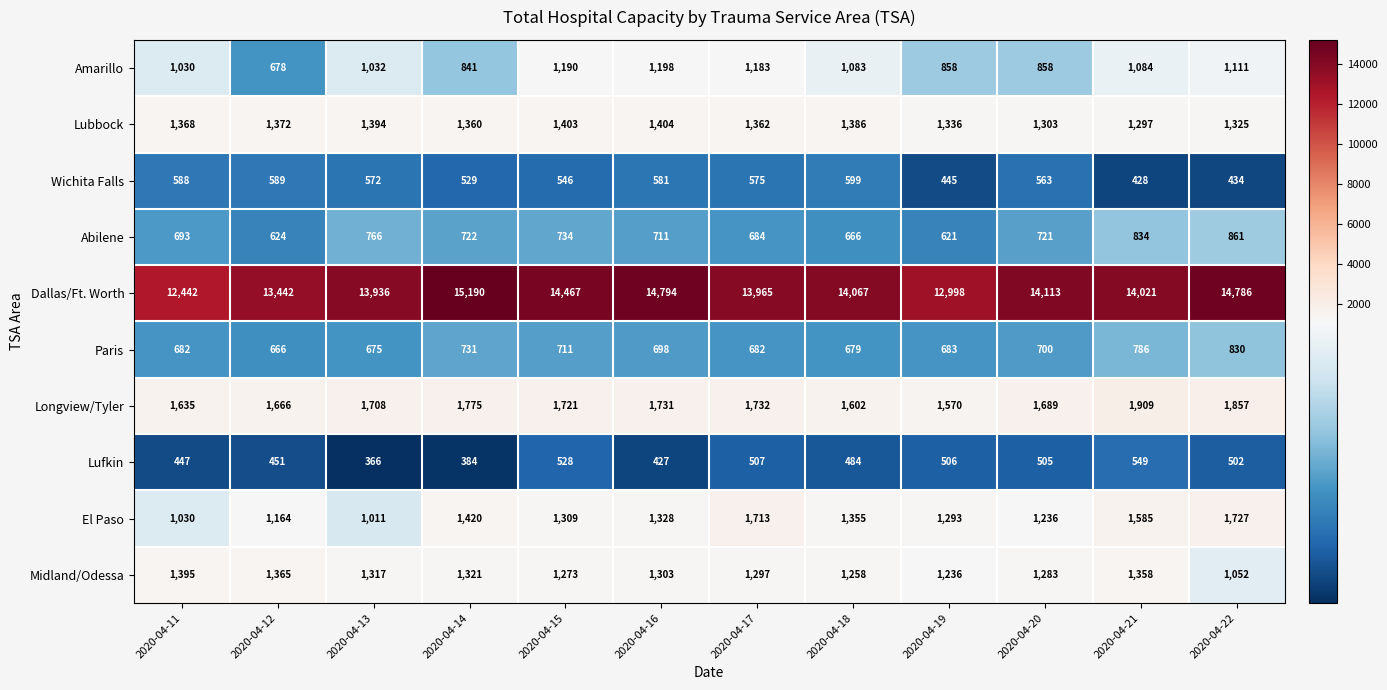

Where does the Midland/Odessa series first go above 1303?

2020-04-11